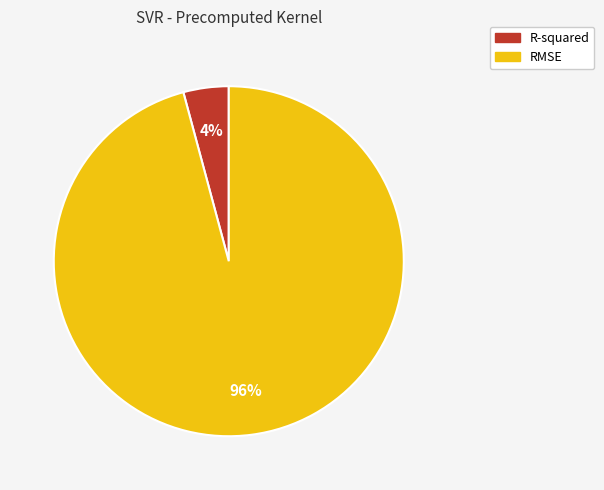

Is there any slice that represents more than half of the pie?

Yes